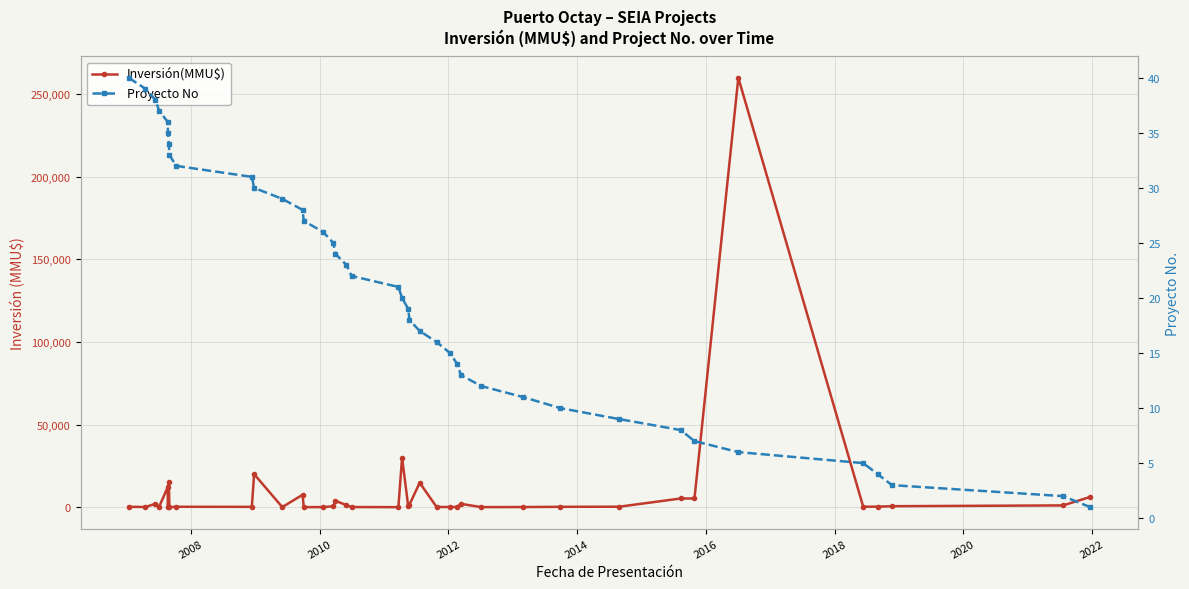

What is the greatest value displayed?

260000